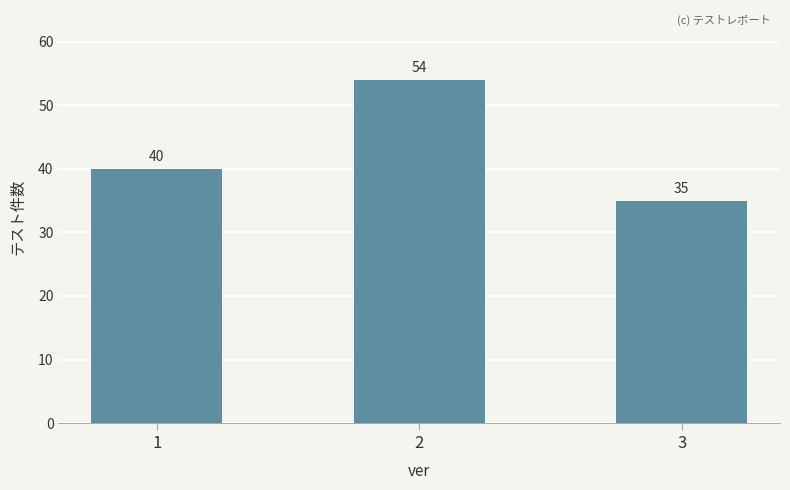

What is the value of the 1st bar from the left?

40